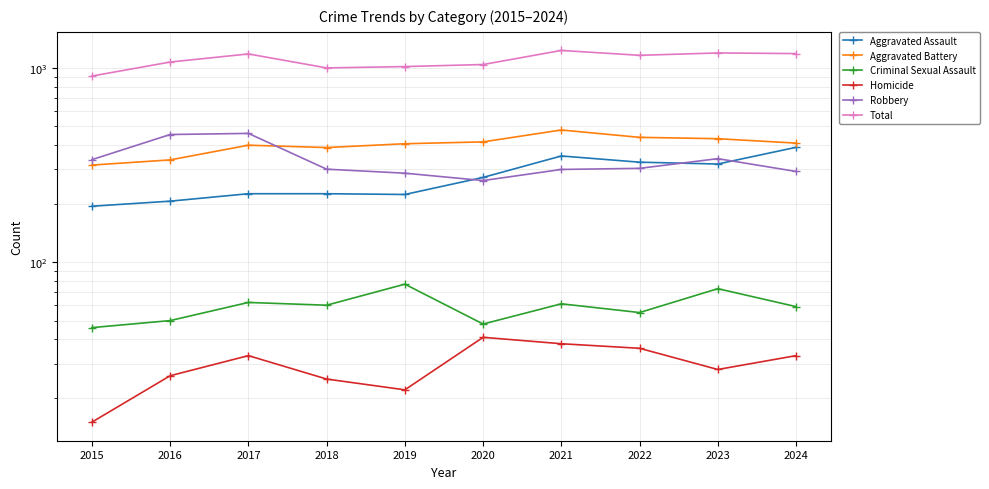

What is the difference between the Criminal Sexual Assault values at 2022 and 2020?

7